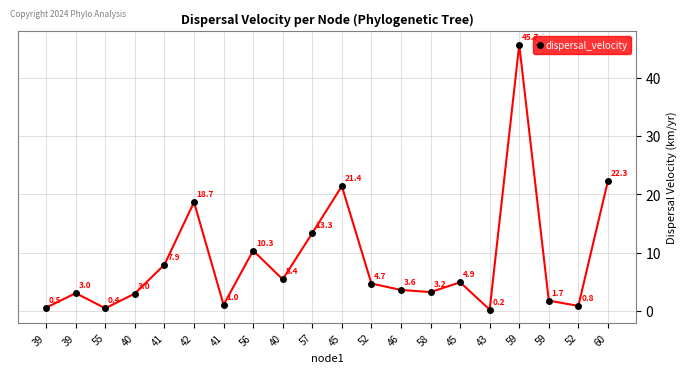

Which has a higher value, 41 or 57?

57